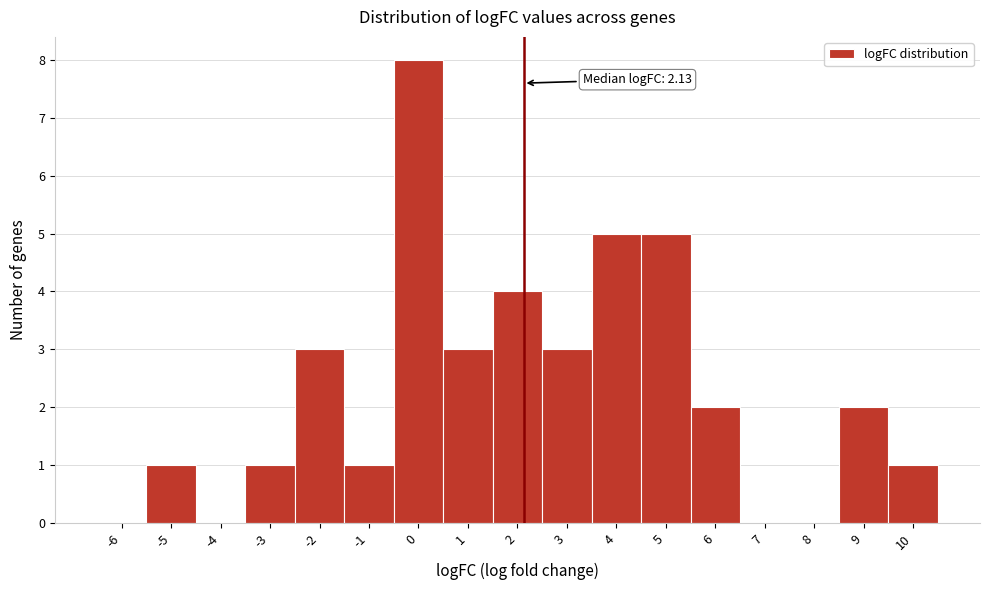

Which range on the x-axis has the tallest bar?

-0.5 to 0.5